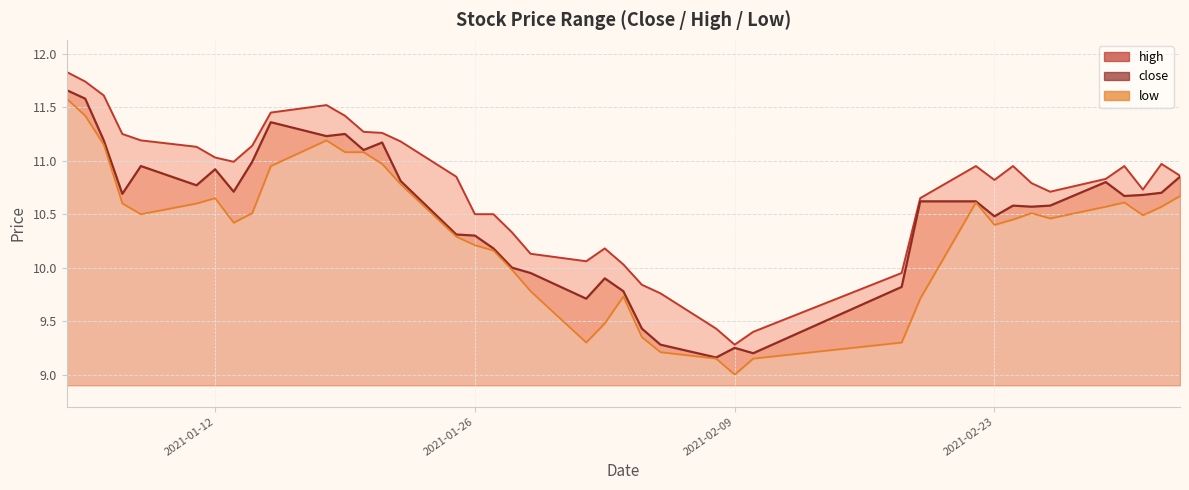

List the series in order of their peak value, highest first.

high, close, low